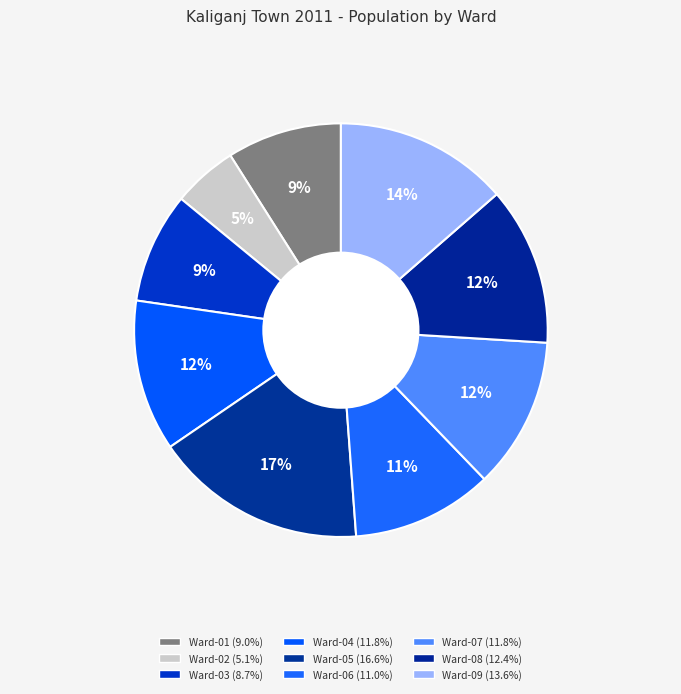

Which category has the biggest portion of the pie?

Ward-05